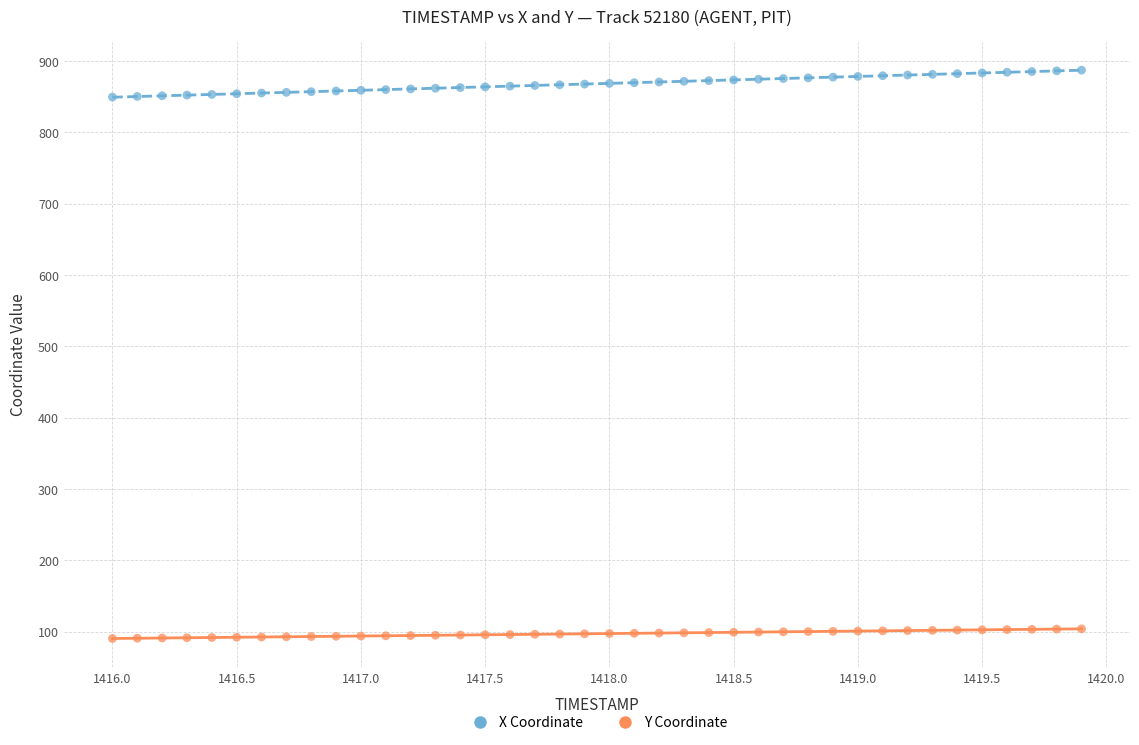

Which series has the widest spread of Y values?

X Coordinate